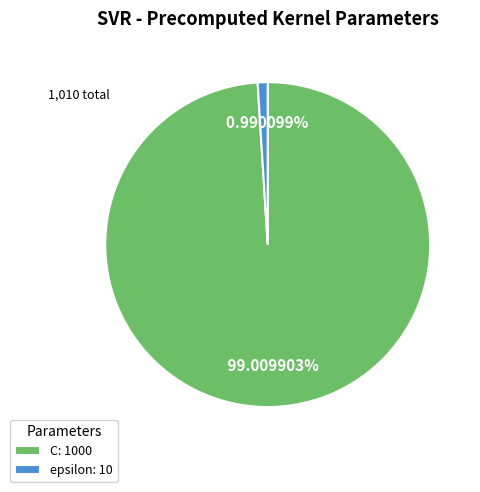

Count the number of slices in the pie.

2